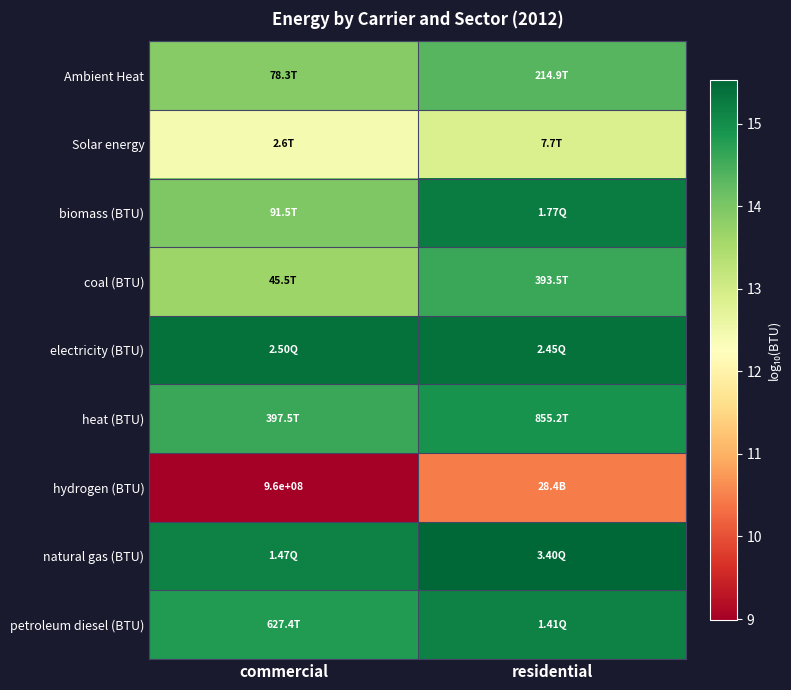

At which category is the sum across all series the highest?

residential